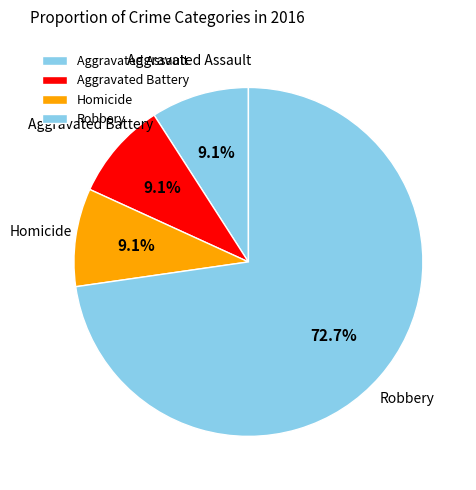

To the nearest percent, what percentage of the pie is Aggravated Battery?

9%